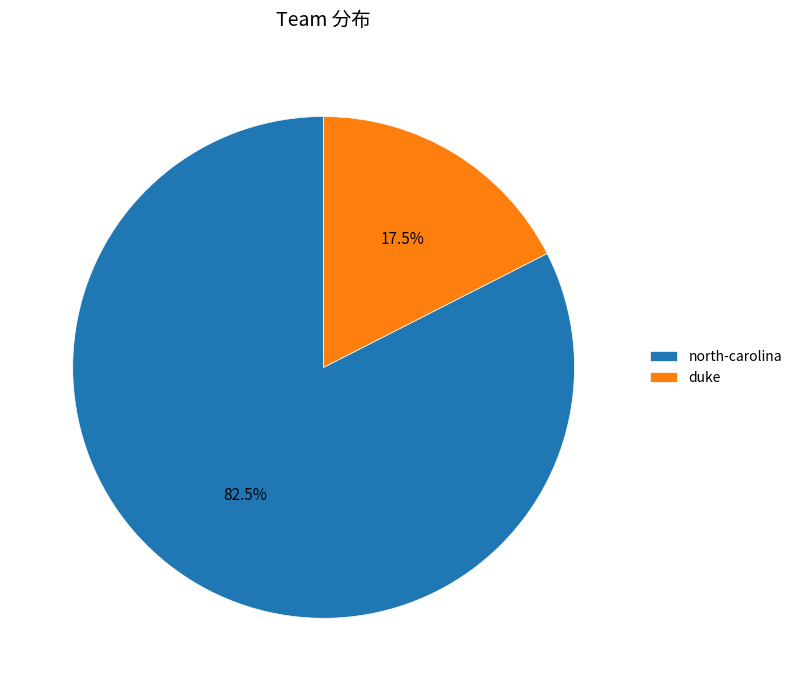

Is there any slice that represents more than half of the pie?

Yes